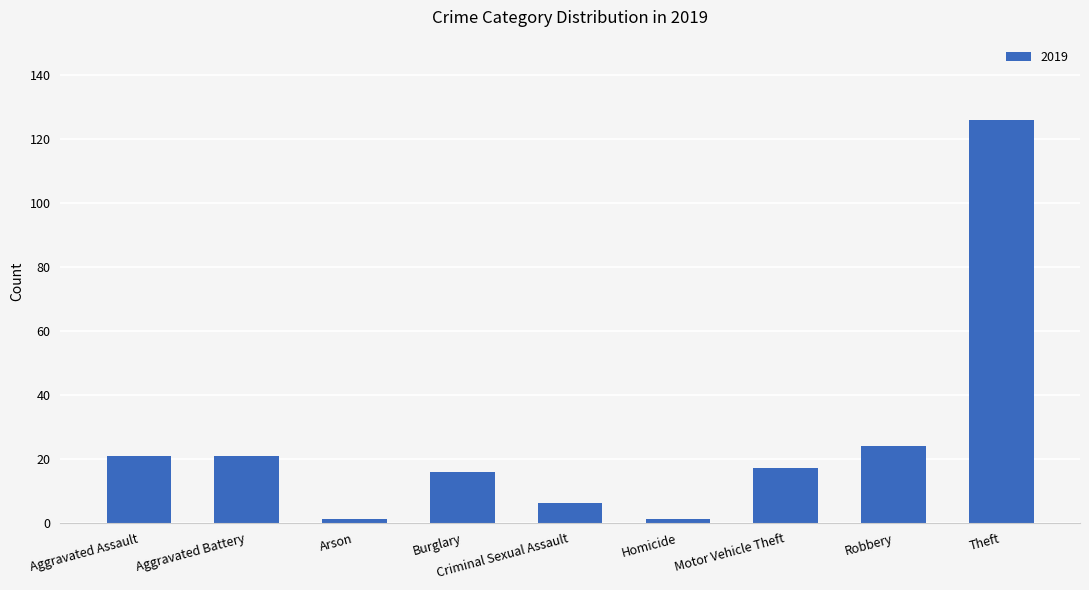

Read the value at Motor Vehicle Theft.

17